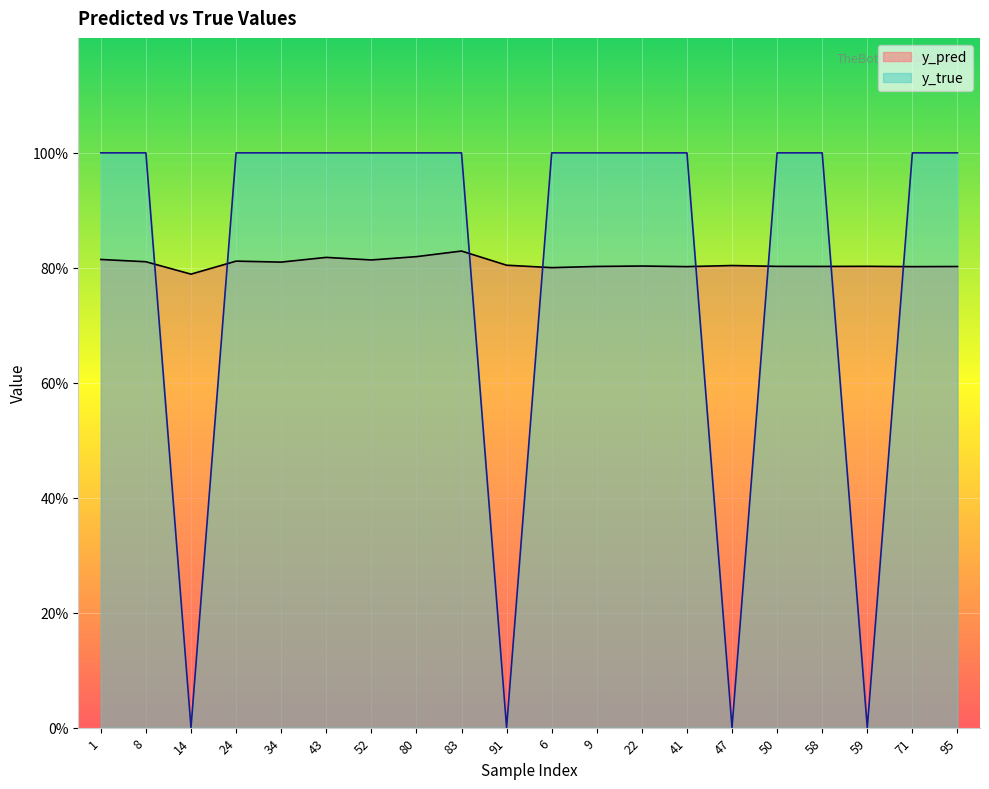

Which category has the highest value in the y_pred series?

83